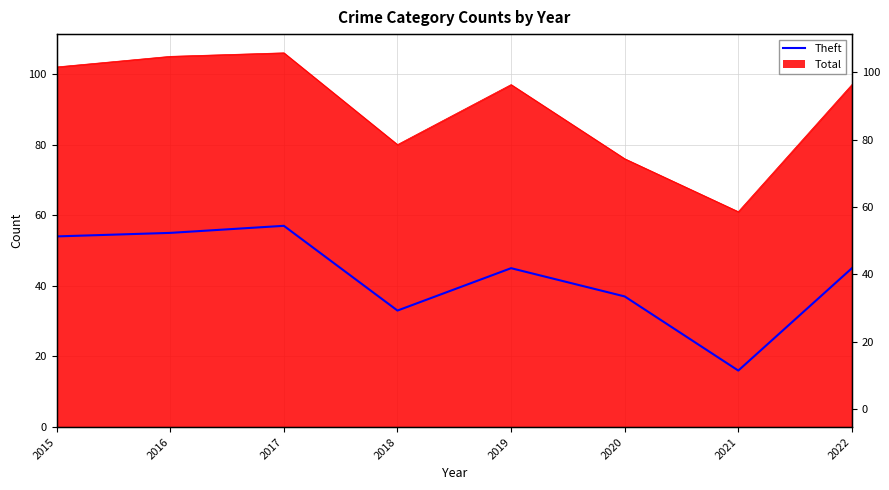

Does the chart have visible grid lines?

Yes